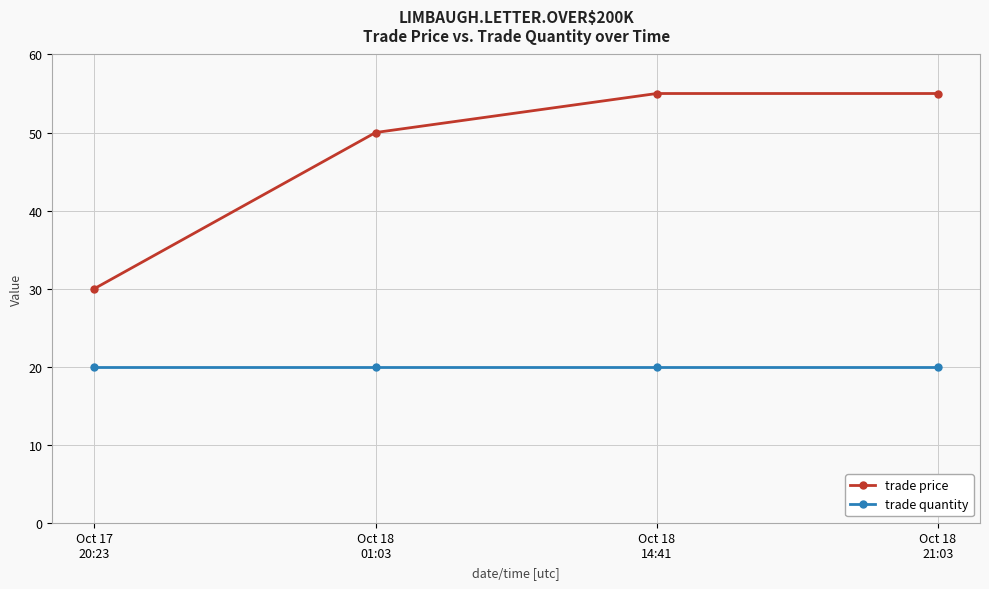

What is the lowest value of the trade quantity series?

20